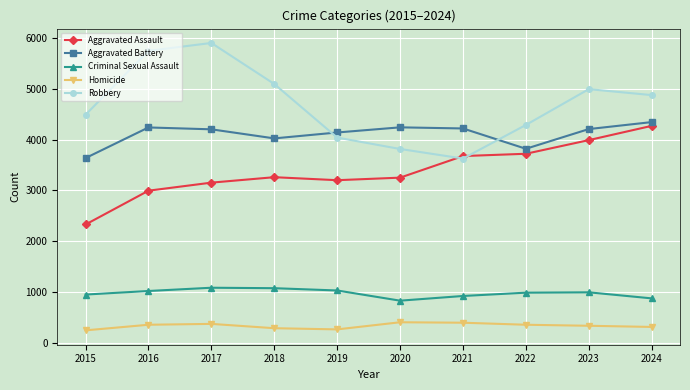

True or false: Aggravated Battery and Criminal Sexual Assault intersect in this chart.

False